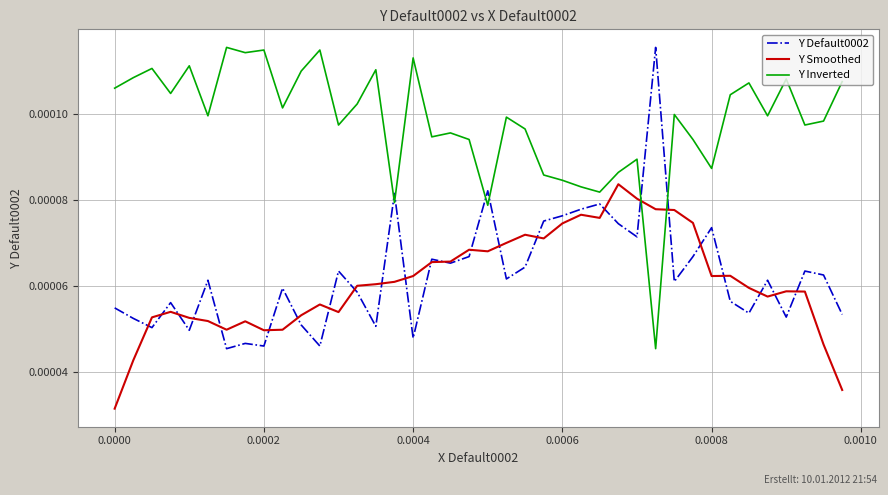

Which series has the largest total across all categories?

Y Inverted